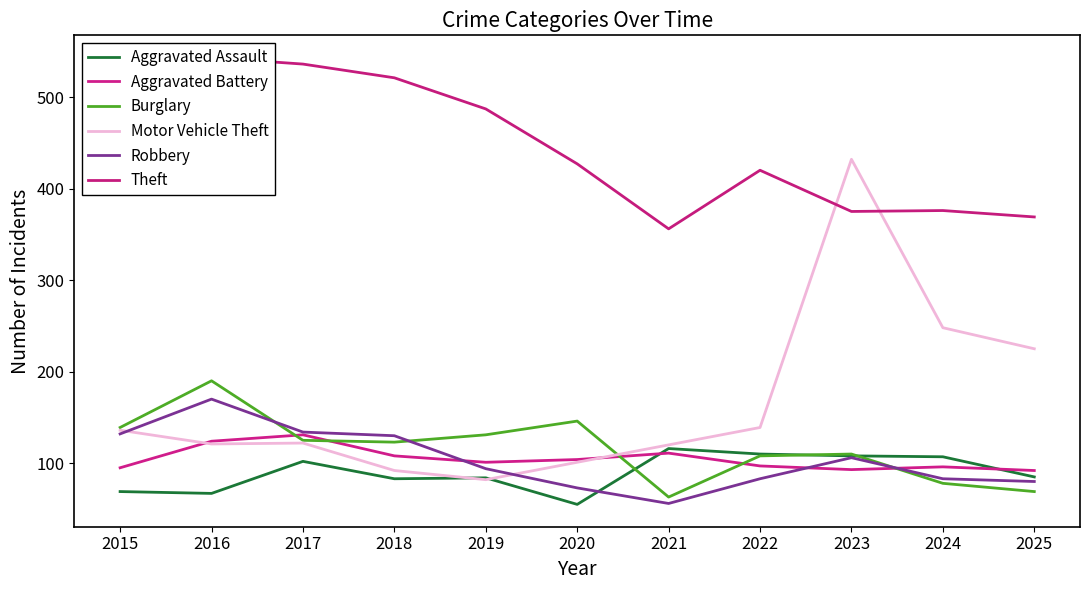

What is the minimum value for Aggravated Assault?

55